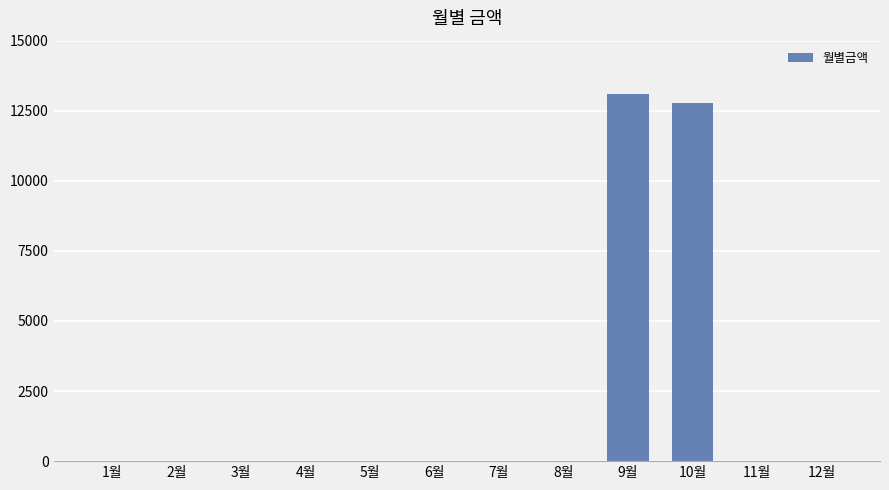

How many values exceed 0?

2